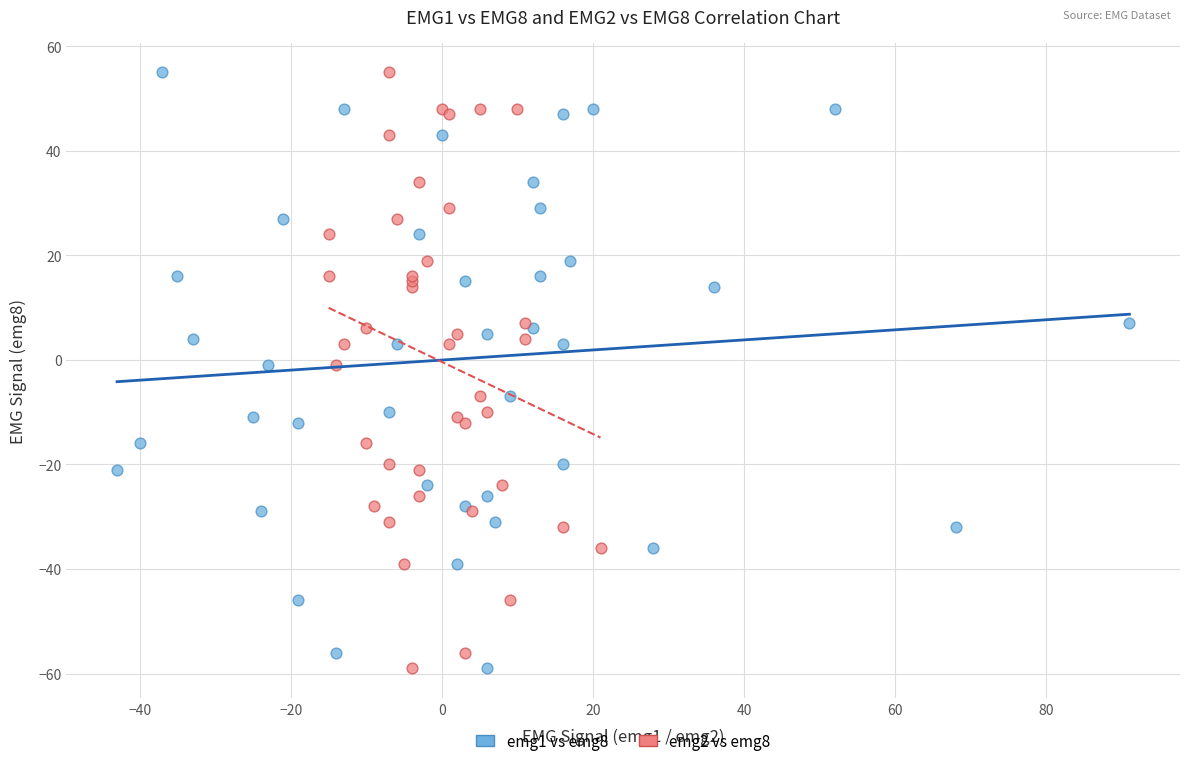

What are all the series names shown in the legend?

emg1 vs emg8, emg2 vs emg8